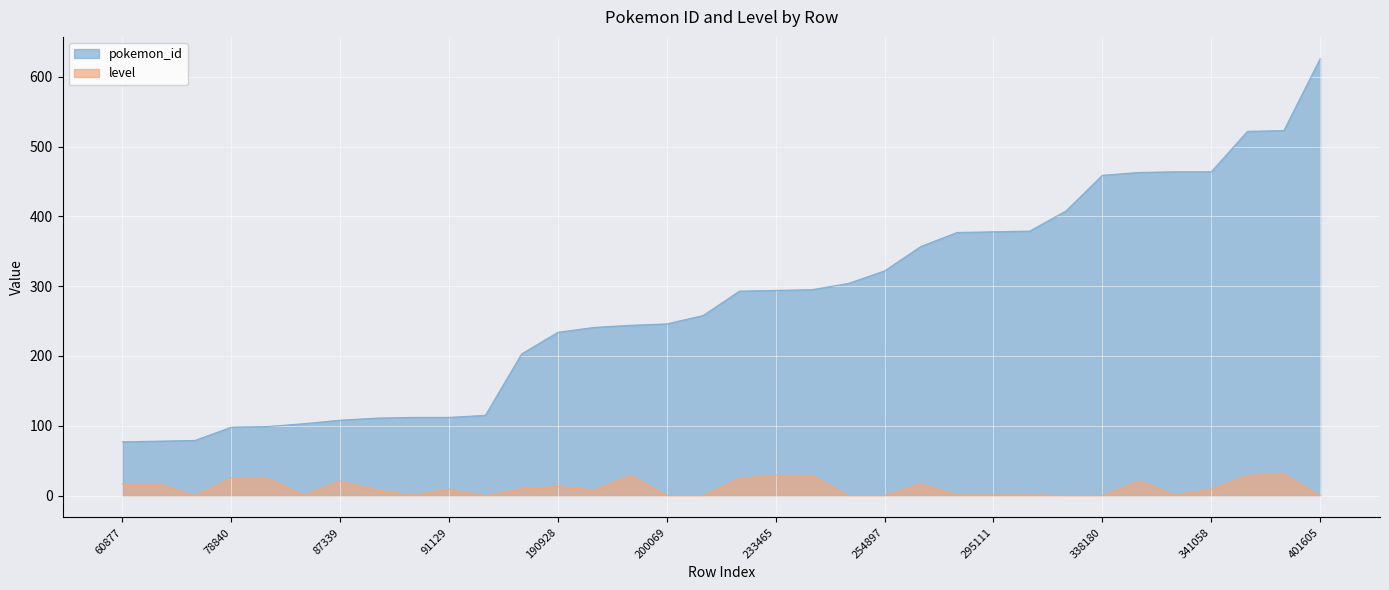

List the series in order of their overall mean, lowest first.

level, pokemon_id